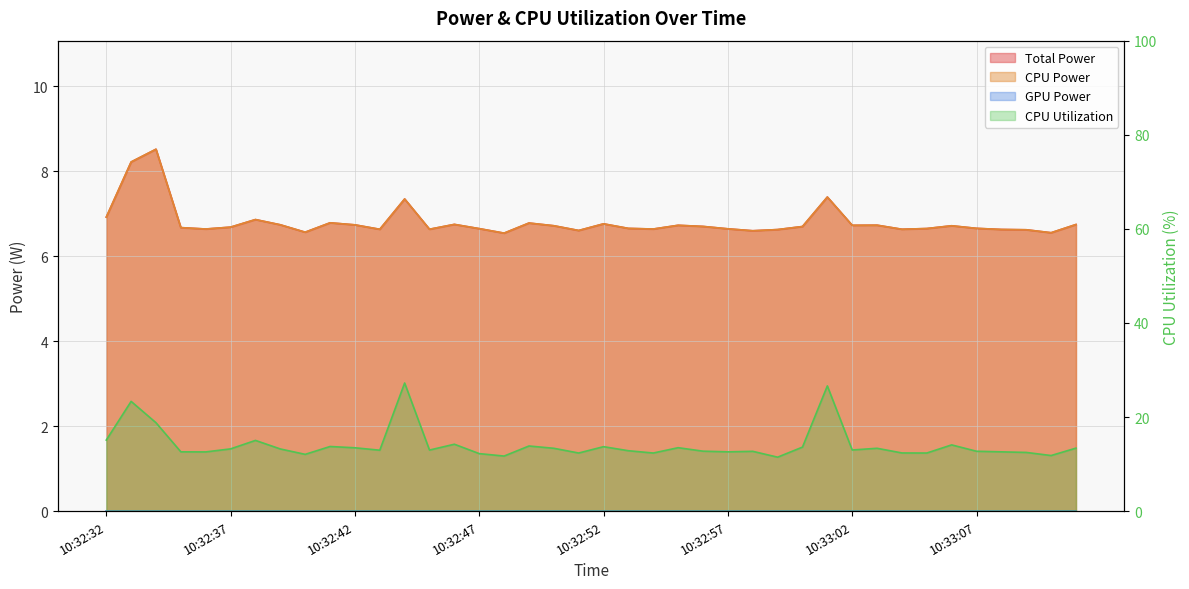

What is the label of the 9th point from the left?

10:32:40